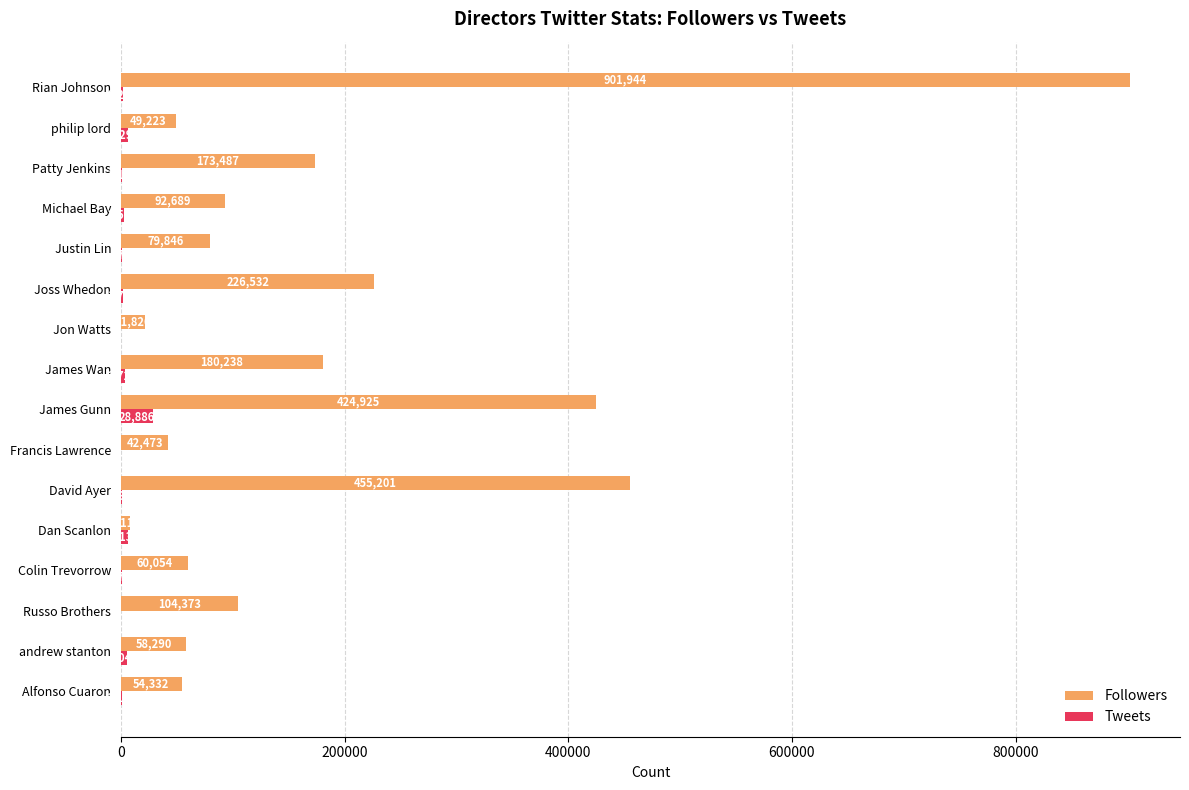

Read the Tweets value at James Wan.

3721